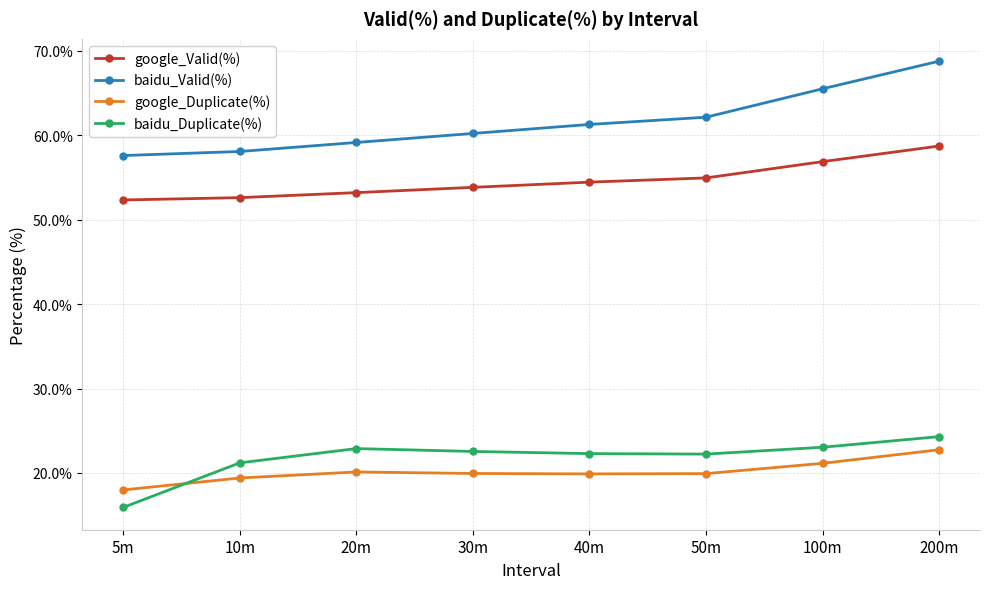

What is the difference between the second highest and second lowest values in the google_Valid(%) series?

4.3